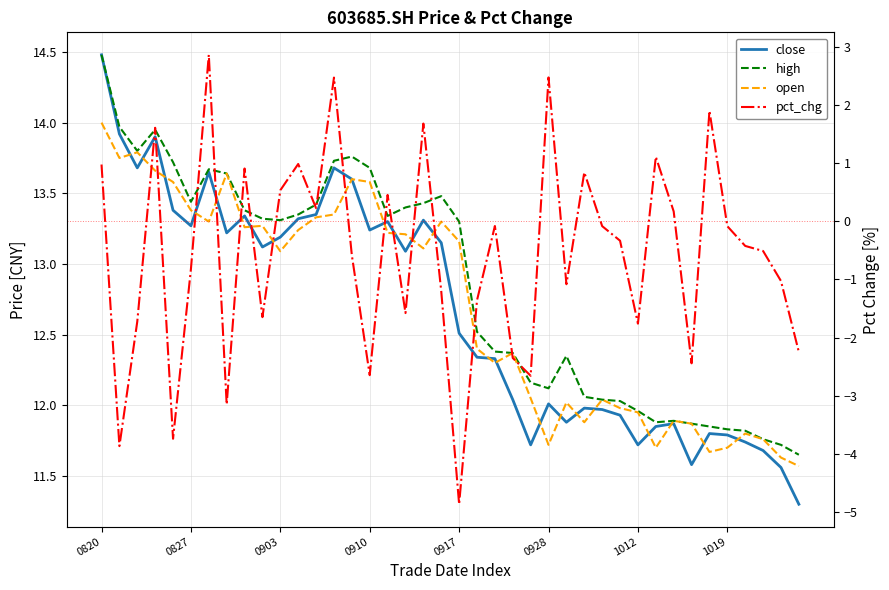

Reading left to right, what are all the values shown in this chart?

close: 14.5	13.9	13.7	13.9	13.4	13.3	13.7	13.2	13.3	13.1	13.2	13.3	13.3	13.7	13.6	13.2	13.3	13.1	13.3	13.2	12.5	12.3	12.3	12.0	11.7	12.0	11.9	12.0	12.0	11.9	11.7	11.8	11.9	11.6	11.8	11.8	11.7	11.7	11.6	11.3
high: 14.5	14.0	13.8	13.9	13.7	13.4	13.7	13.6	13.4	13.3	13.3	13.3	13.4	13.7	13.8	13.7	13.3	13.4	13.4	13.5	13.3	12.5	12.4	12.4	12.2	12.1	12.3	12.1	12.0	12.0	12.0	11.9	11.9	11.9	11.8	11.8	11.8	11.8	11.7	11.7
open: 14.0	13.8	13.8	13.7	13.6	13.4	13.3	13.6	13.3	13.3	13.1	13.2	13.3	13.3	13.6	13.6	13.2	13.2	13.1	13.3	13.2	12.4	12.3	12.4	12.1	11.7	12.0	11.9	12.0	12.0	11.9	11.7	11.9	11.9	11.7	11.7	11.8	11.8	11.6	11.6
pct_chg: 1.0	-3.9	-1.7	1.6	-3.7	-0.8	2.9	-3.2	0.9	-1.6	0.5	1.0	0.2	2.5	-0.6	-2.6	0.5	-1.6	1.7	-1.2	-4.9	-1.4	-0.1	-2.4	-2.7	2.5	-1.1	0.8	-0.1	-0.3	-1.8	1.1	0.2	-2.4	1.9	-0.1	-0.4	-0.5	-1.0	-2.2